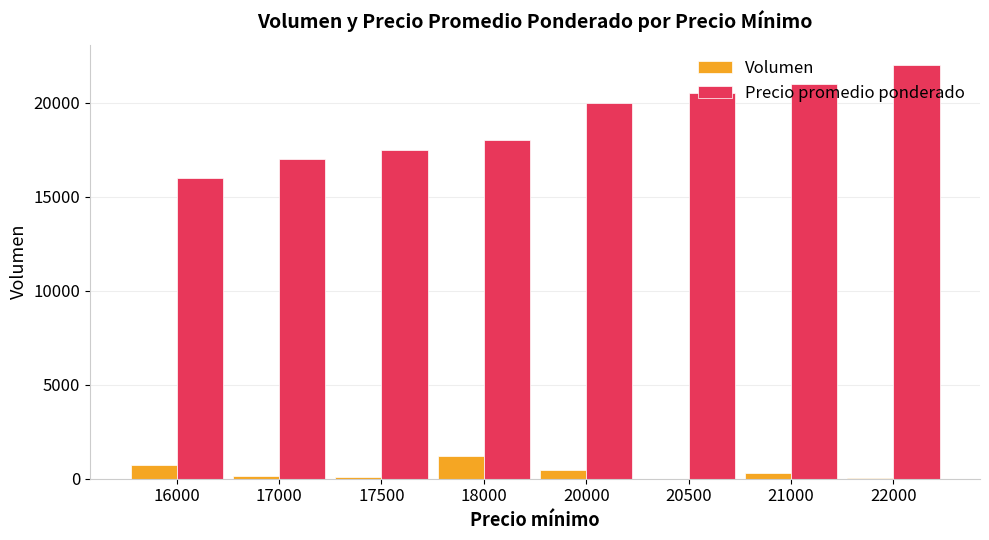

Where is Precio promedio ponderado nearest to the value 19000?

18000